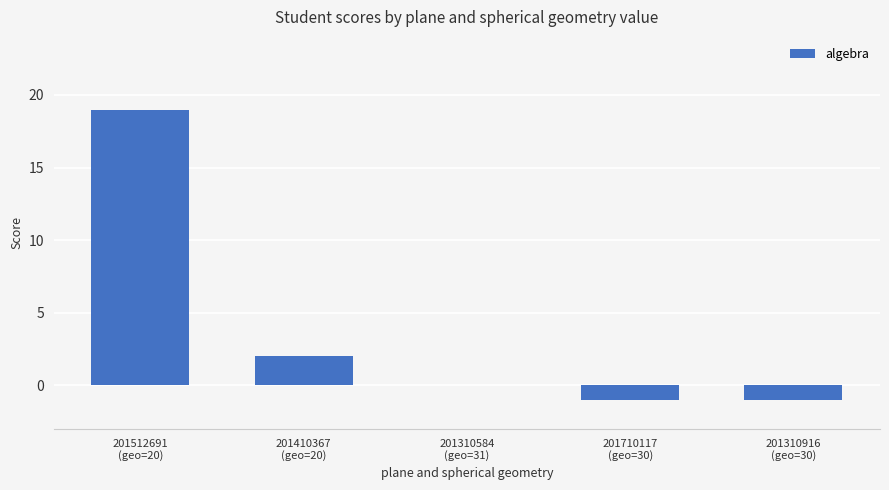

How many distinct data groups are displayed?

1